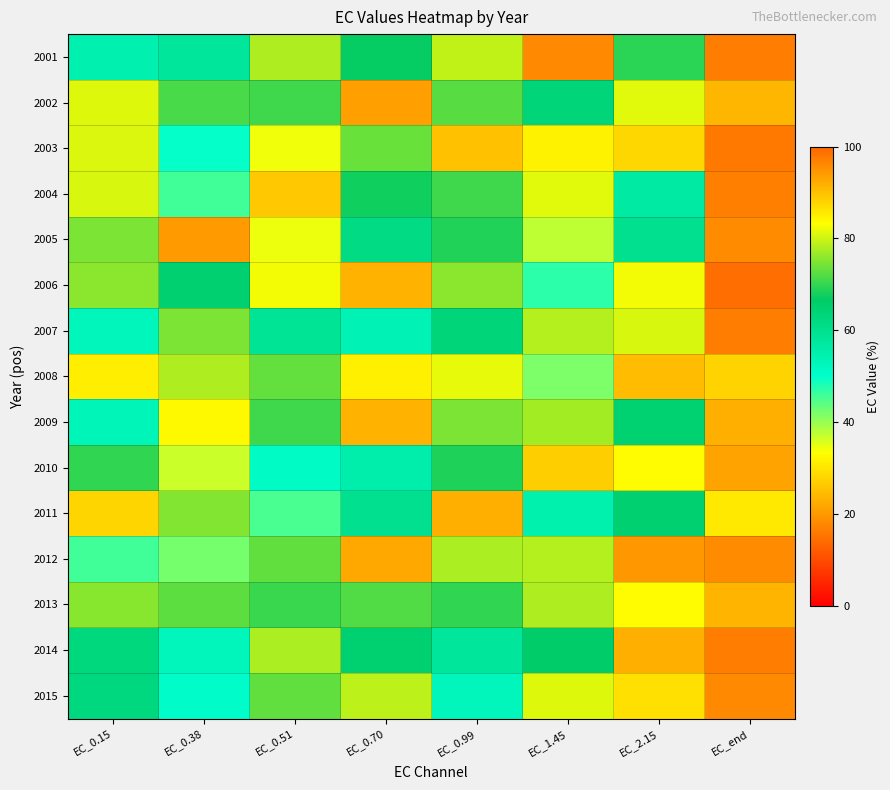

Reading right to left, what are all the values shown in this chart?

2001: EC_end=97.3	EC_2.15=69.5	EC_1.45=96.1	EC_0.99=79.1	EC_0.70=67.1	EC_0.51=78.0	EC_0.38=57.9	EC_0.15=54.5
2002: EC_end=91.2	EC_2.15=81.4	EC_1.45=63.3	EC_0.99=72.4	EC_0.70=93.6	EC_0.51=70.9	EC_0.38=71.3	EC_0.15=81.2
2003: EC_end=97.8	EC_2.15=87.5	EC_1.45=31.7	EC_0.99=90.0	EC_0.70=73.6	EC_0.51=34.3	EC_0.38=49.7	EC_0.15=80.9
2004: EC_end=96.9	EC_2.15=56.6	EC_1.45=81.4	EC_0.99=70.8	EC_0.70=67.6	EC_0.51=89.2	EC_0.38=45.7	EC_0.15=80.7
2005: EC_end=95.9	EC_2.15=60.0	EC_1.45=37.5	EC_0.99=68.9	EC_0.70=61.7	EC_0.51=34.4	EC_0.38=94.2	EC_0.15=74.7
2006: EC_end=99.0	EC_2.15=82.6	EC_1.45=47.1	EC_0.99=75.6	EC_0.70=91.5	EC_0.51=82.5	EC_0.38=65.2	EC_0.15=75.7
2007: EC_end=97.5	EC_2.15=80.7	EC_1.45=78.4	EC_0.99=63.3	EC_0.70=53.9	EC_0.51=58.7	EC_0.38=74.8	EC_0.15=52.9
2008: EC_end=88.1	EC_2.15=90.6	EC_1.45=41.9	EC_0.99=81.7	EC_0.70=85.0	EC_0.51=73.2	EC_0.38=78.0	EC_0.15=31.1
2009: EC_end=91.9	EC_2.15=64.8	EC_1.45=77.3	EC_0.99=74.7	EC_0.70=23.2	EC_0.51=70.7	EC_0.38=83.9	EC_0.15=53.0
2010: EC_end=93.2	EC_2.15=83.7	EC_1.45=88.5	EC_0.99=68.6	EC_0.70=55.4	EC_0.51=51.0	EC_0.38=36.7	EC_0.15=69.8
2011: EC_end=85.7	EC_2.15=65.1	EC_1.45=54.7	EC_0.99=92.0	EC_0.70=60.0	EC_0.51=45.2	EC_0.38=75.1	EC_0.15=87.9
2012: EC_end=95.9	EC_2.15=94.4	EC_1.45=78.4	EC_0.99=77.8	EC_0.70=92.6	EC_0.51=73.0	EC_0.38=42.2	EC_0.15=45.9
2013: EC_end=91.2	EC_2.15=83.7	EC_1.45=78.0	EC_0.99=69.8	EC_0.70=72.0	EC_0.51=70.3	EC_0.38=72.7	EC_0.15=75.4
2014: EC_end=97.4	EC_2.15=92.0	EC_1.45=66.0	EC_0.99=57.9	EC_0.70=64.9	EC_0.51=77.9	EC_0.38=52.5	EC_0.15=62.6
2015: EC_end=96.0	EC_2.15=86.7	EC_1.45=81.2	EC_0.99=52.7	EC_0.70=78.9	EC_0.51=73.0	EC_0.38=50.5	EC_0.15=62.4